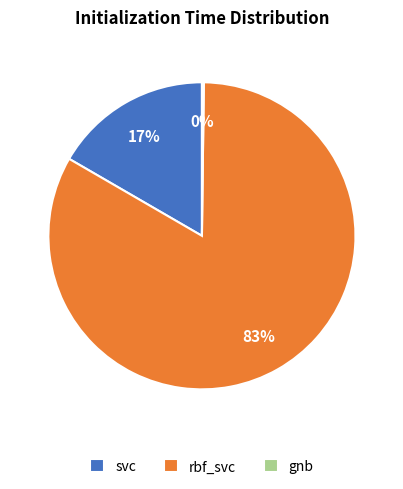

To the nearest percent, what is the average slice percentage?

33%